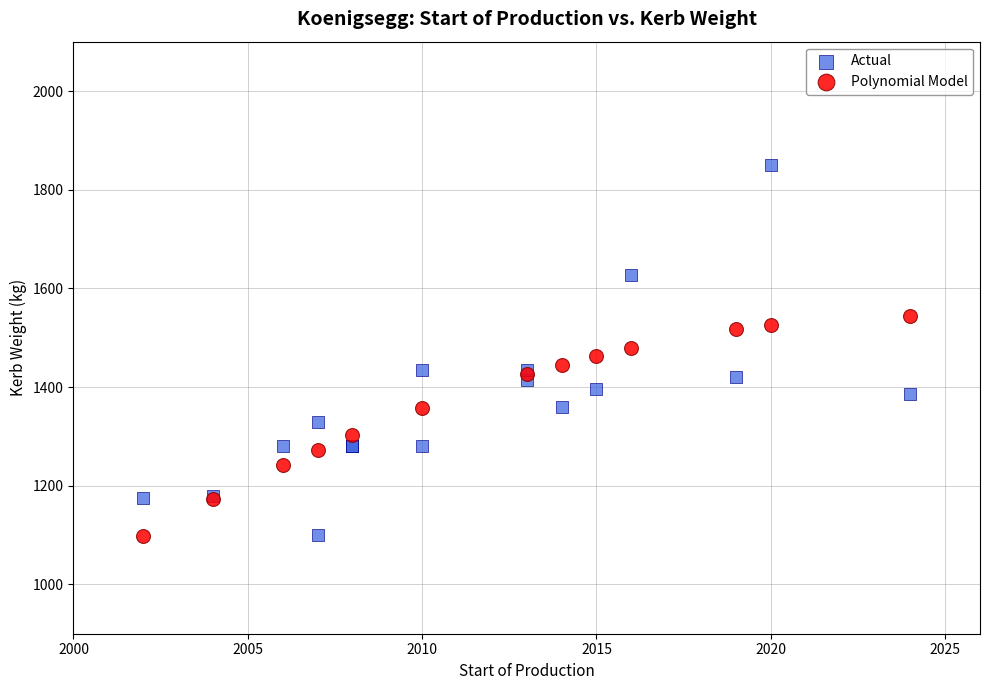

Which series has the widest spread of Y values?

Actual